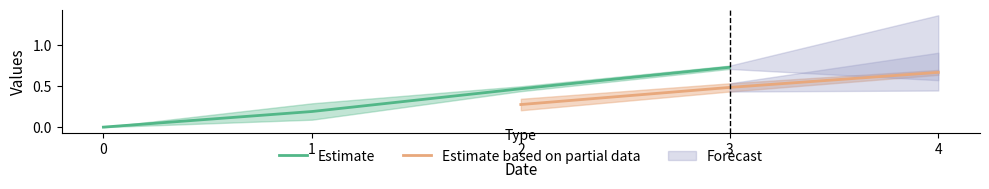

Count the number of categories in the chart.

5